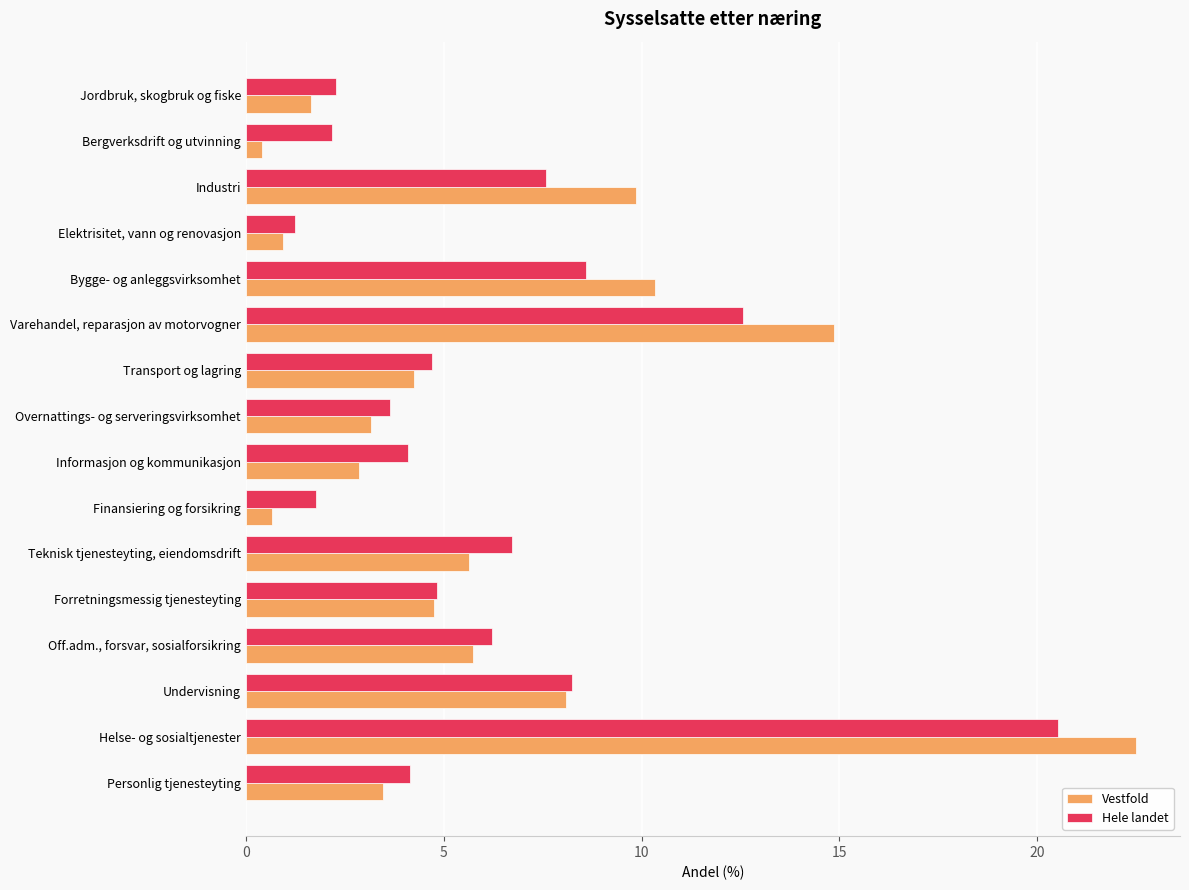

What is the difference between the highest and lowest values at Personlig tjenesteyting?

0.7